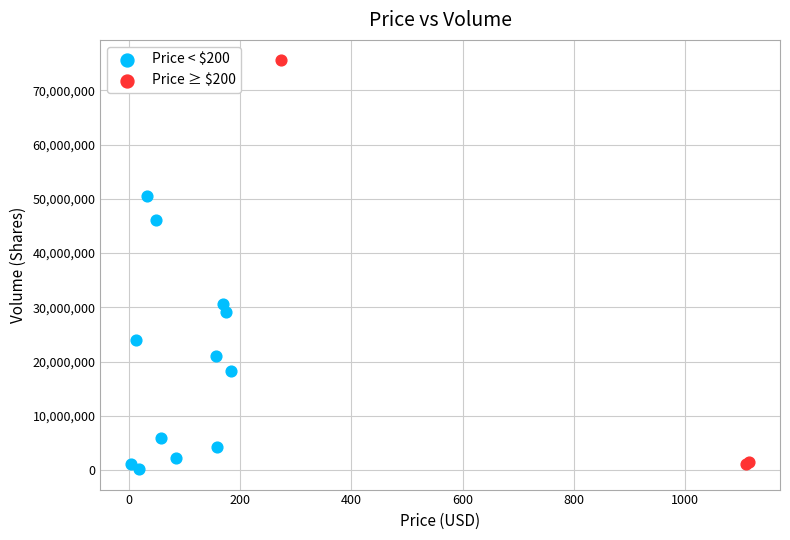

Which series contains the highest Y value?

Price ≥ $200